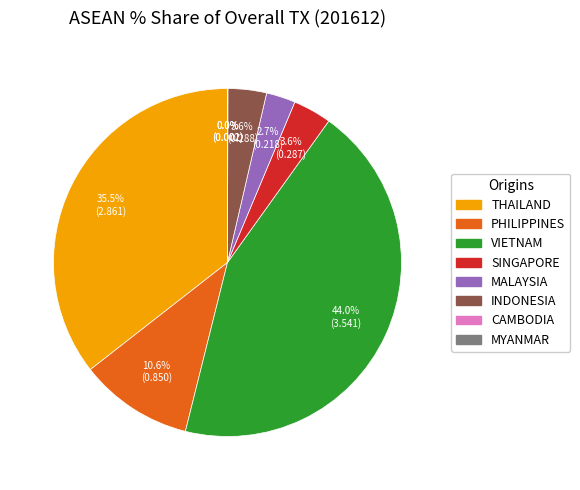

To the nearest percent, what is the combined percentage of SINGAPORE and INDONESIA?

7%